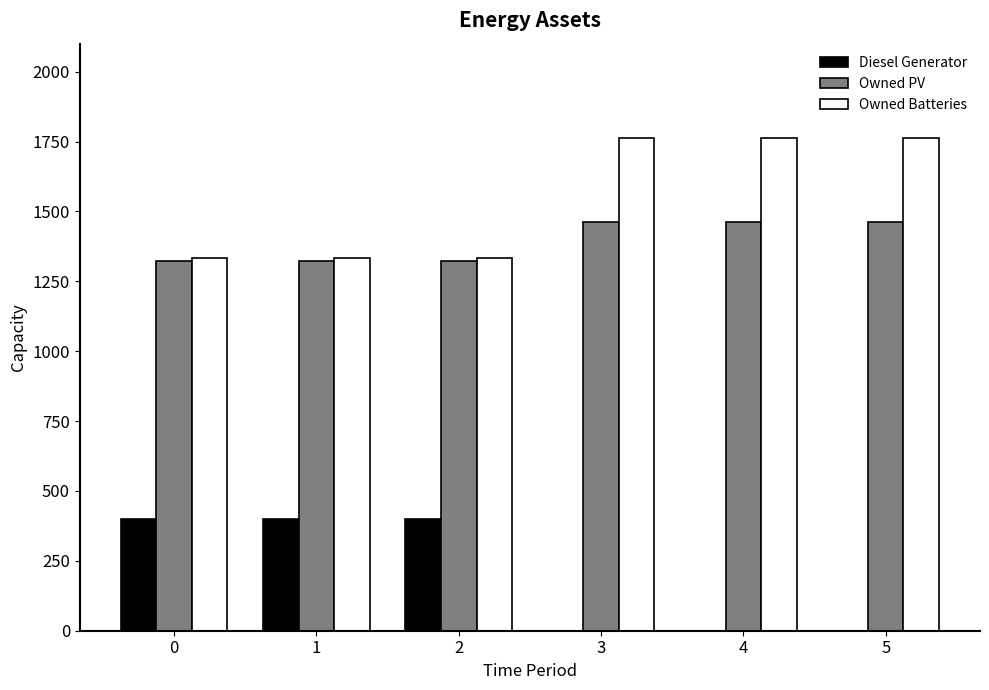

The value of Owned PV at 5 is 856. True or false?

False